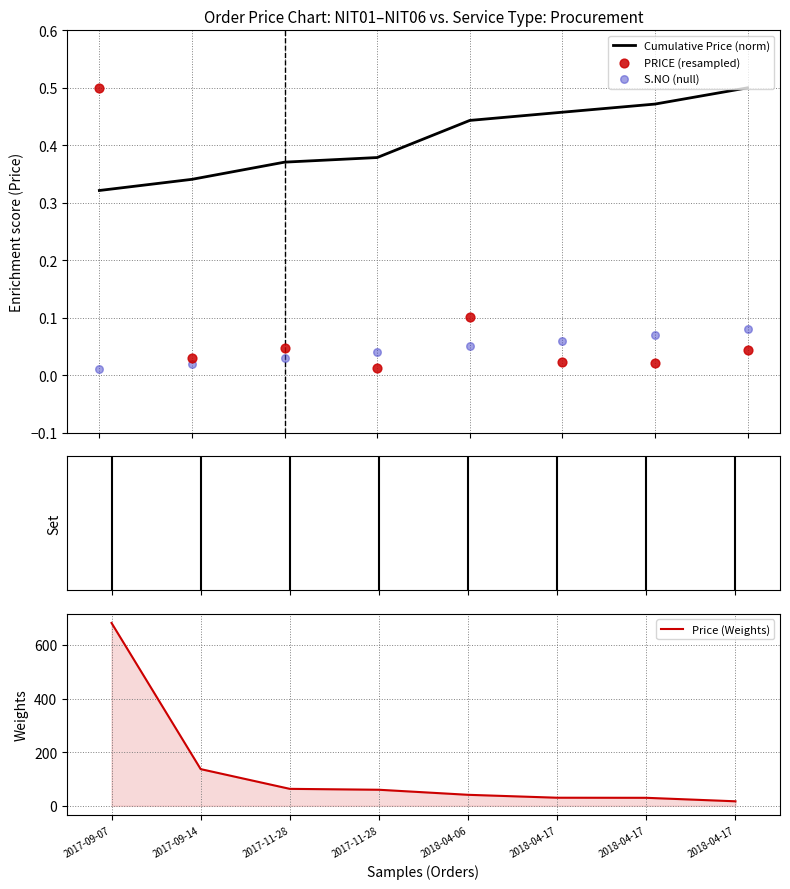

Which series reaches the minimum Y coordinate?

S.NO (null)